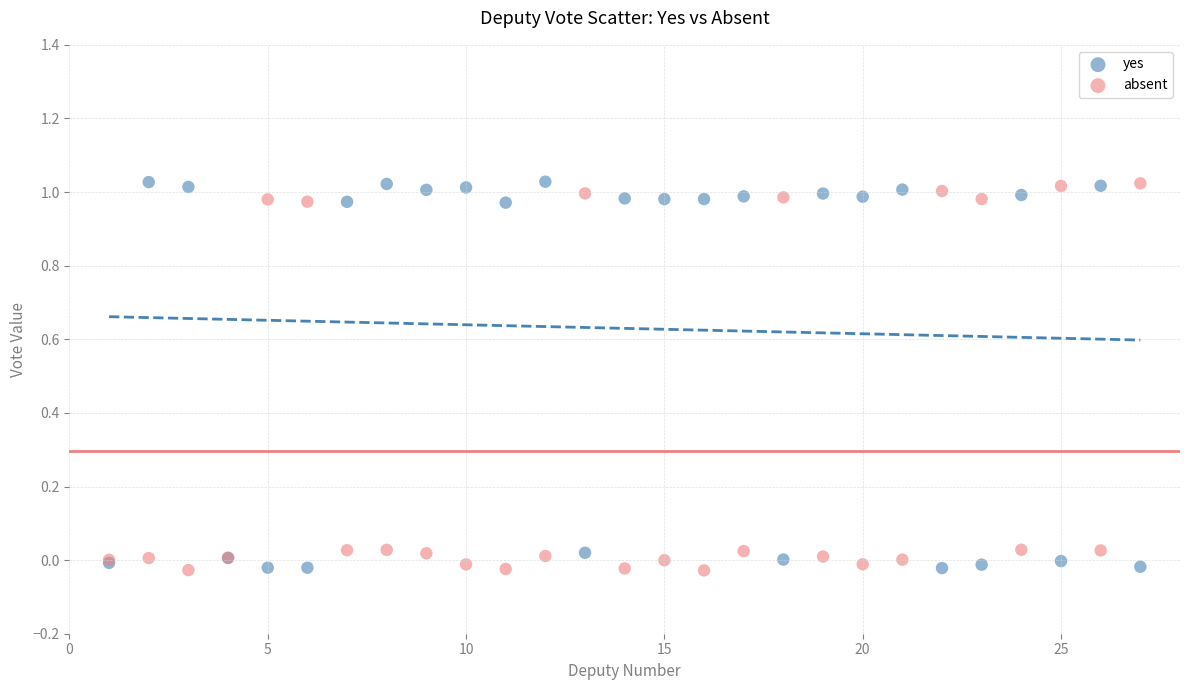

What is the X range (max minus min) for the scatter plot?

26.0